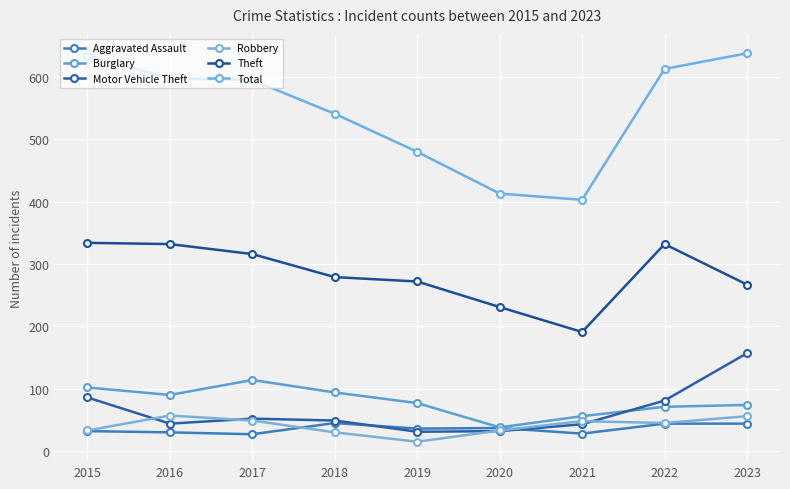

Reading left to right, what are all the values shown in this chart?

Aggravated Assault: 2015=32	2016=30	2017=27	2018=45	2019=36	2020=37	2021=28	2022=44	2023=44
Burglary: 2015=102	2016=90	2017=114	2018=94	2019=77	2020=38	2021=56	2022=71	2023=74
Motor Vehicle Theft: 2015=86	2016=44	2017=52	2018=49	2019=31	2020=32	2021=43	2022=81	2023=157
Robbery: 2015=33	2016=57	2017=49	2018=30	2019=15	2020=33	2021=48	2022=45	2023=56
Theft: 2015=334	2016=332	2017=316	2018=279	2019=272	2020=231	2021=191	2022=332	2023=267
Total: 2015=634	2016=598	2017=595	2018=541	2019=480	2020=413	2021=403	2022=613	2023=638